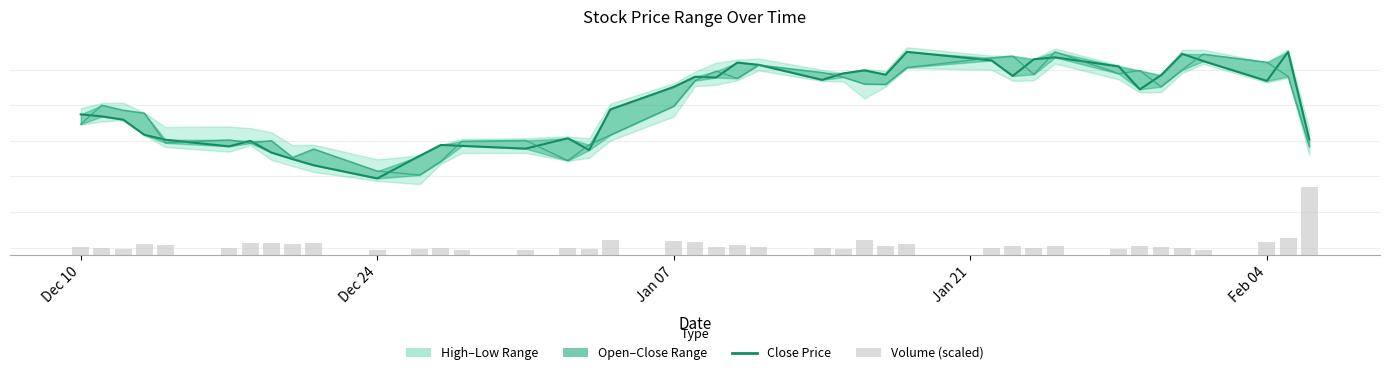

What is the difference between the maximum and minimum values in the open series?

17.8